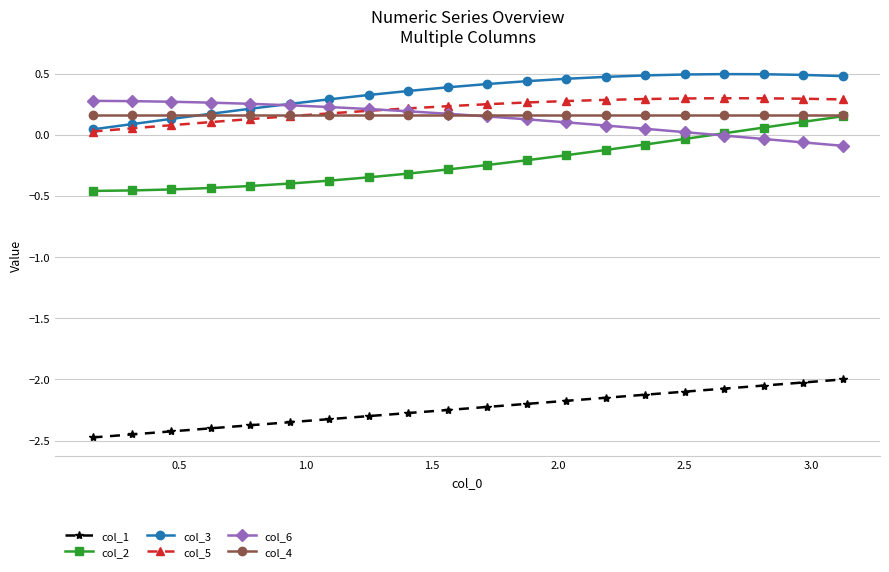

What is the maximum value for col_1?

-2.0